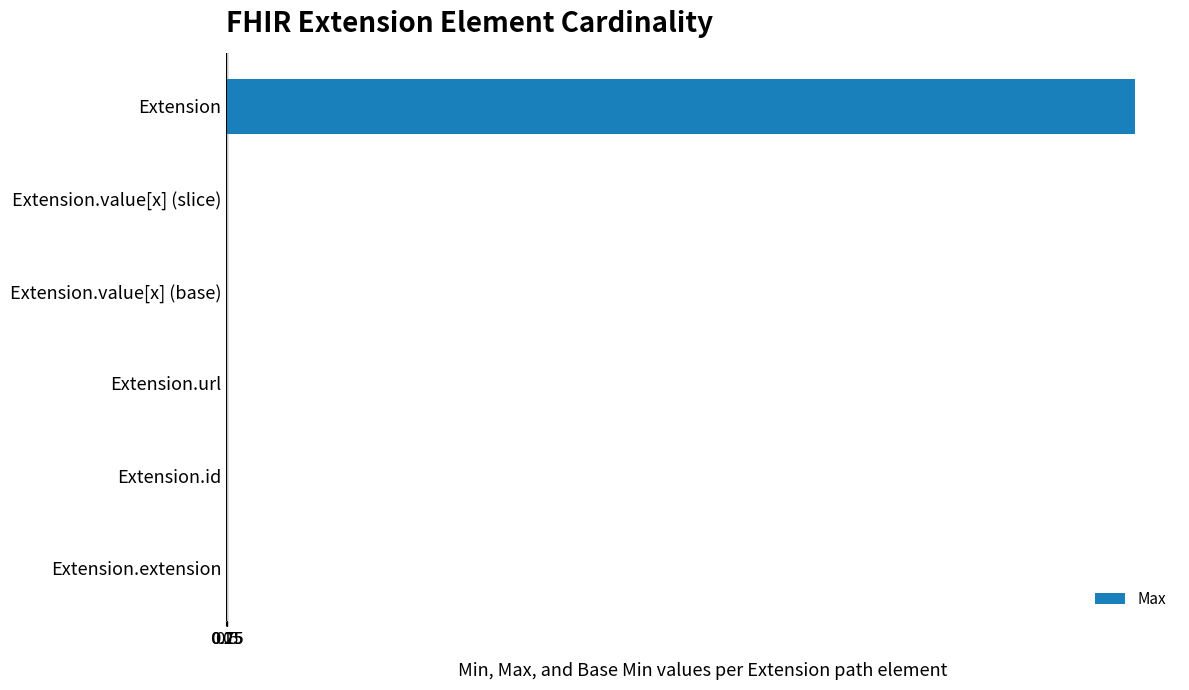

The value at Extension.extension is 0. True or false?

True